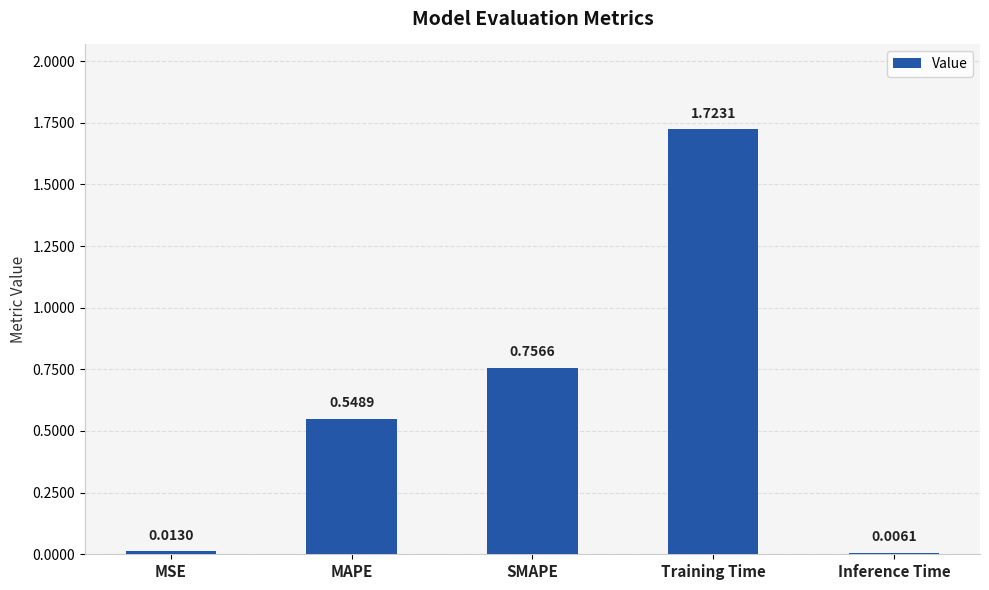

What is the average value?

0.6